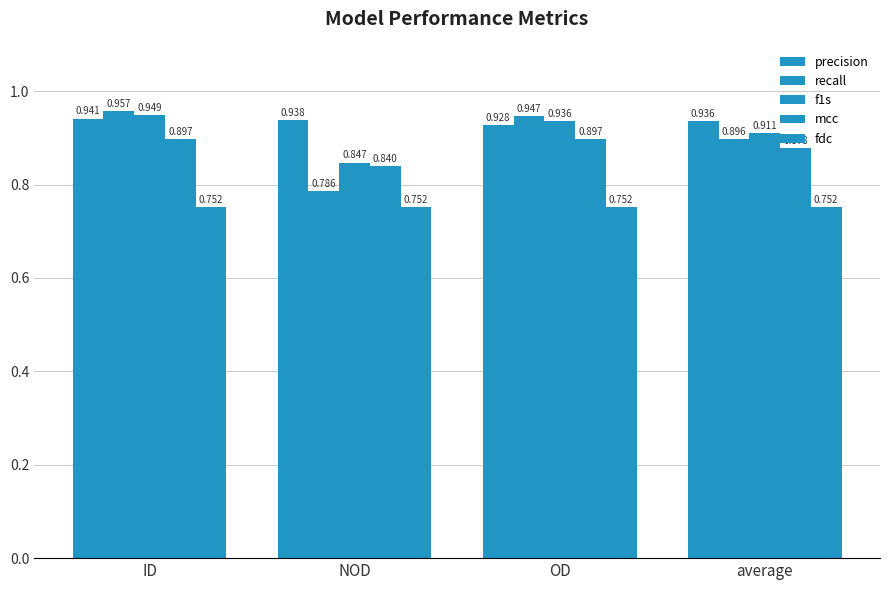

How many f1s values are between 0 and 1?

4